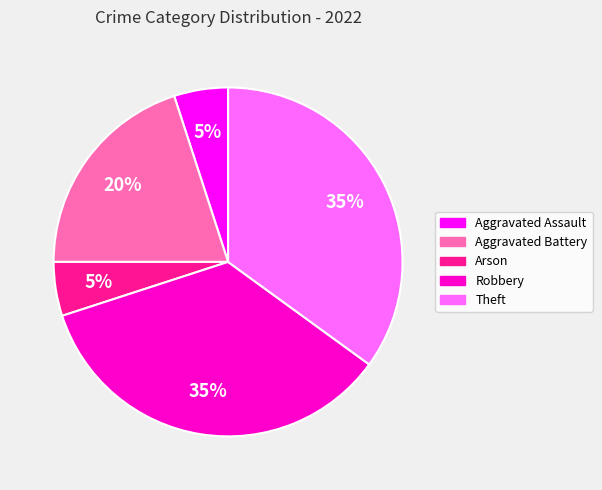

Is there any slice that represents more than half of the pie?

No